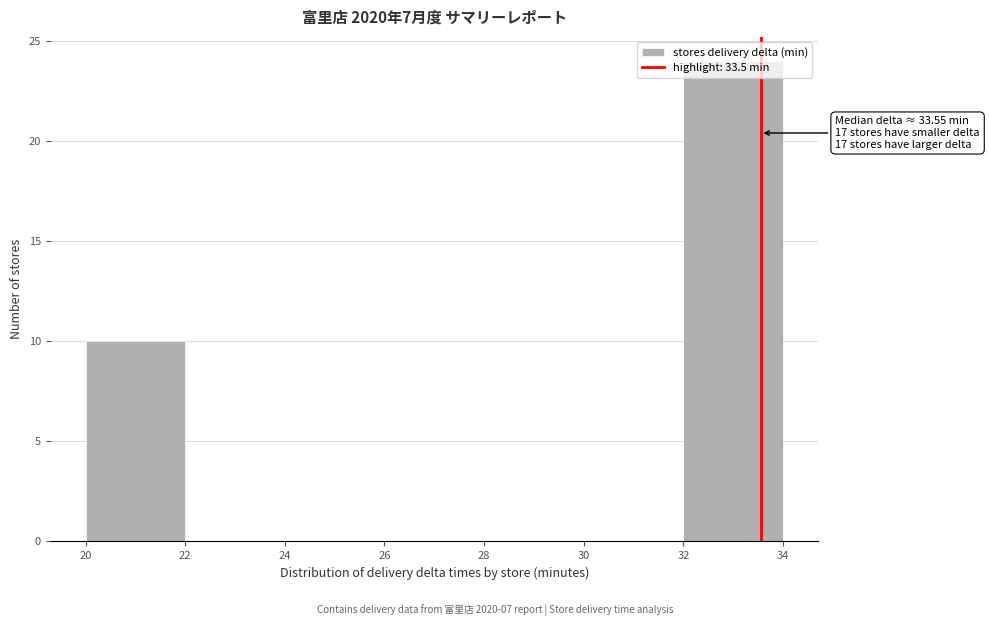

Which range on the x-axis has the tallest bar?

32 to 34